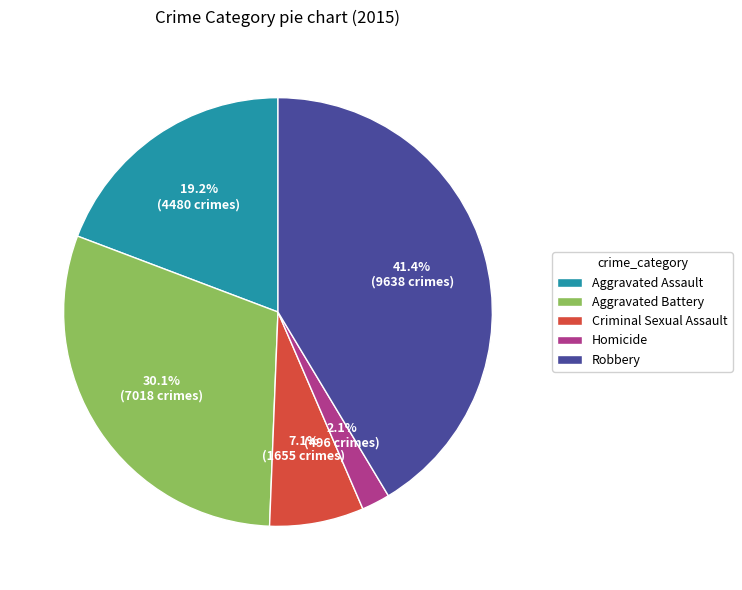

Rank the categories by value from lowest to highest.

Homicide, Criminal Sexual Assault, Aggravated Assault, Aggravated Battery, Robbery